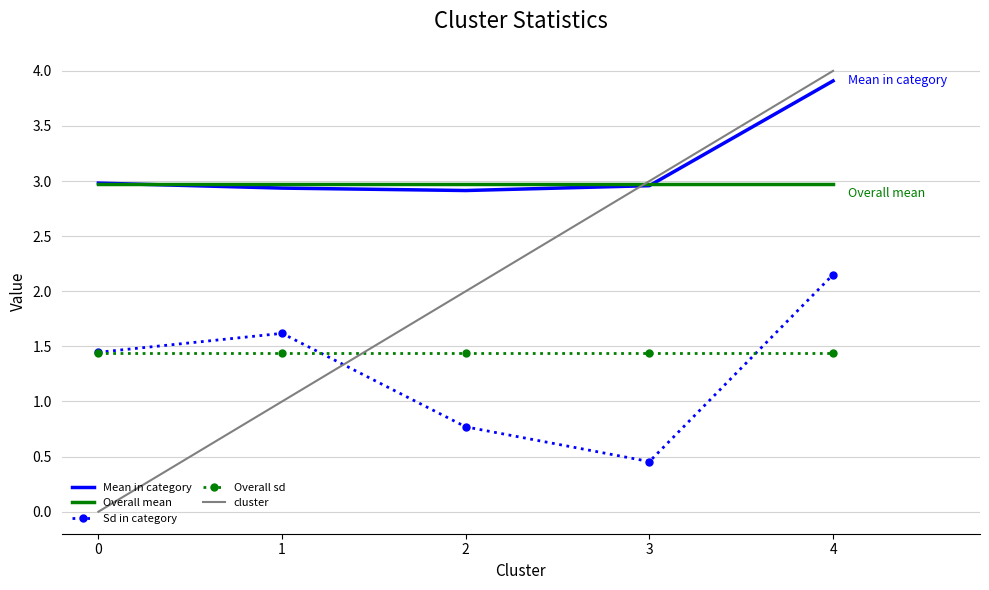

True or false: Overall sd and Mean in category intersect in this chart.

False